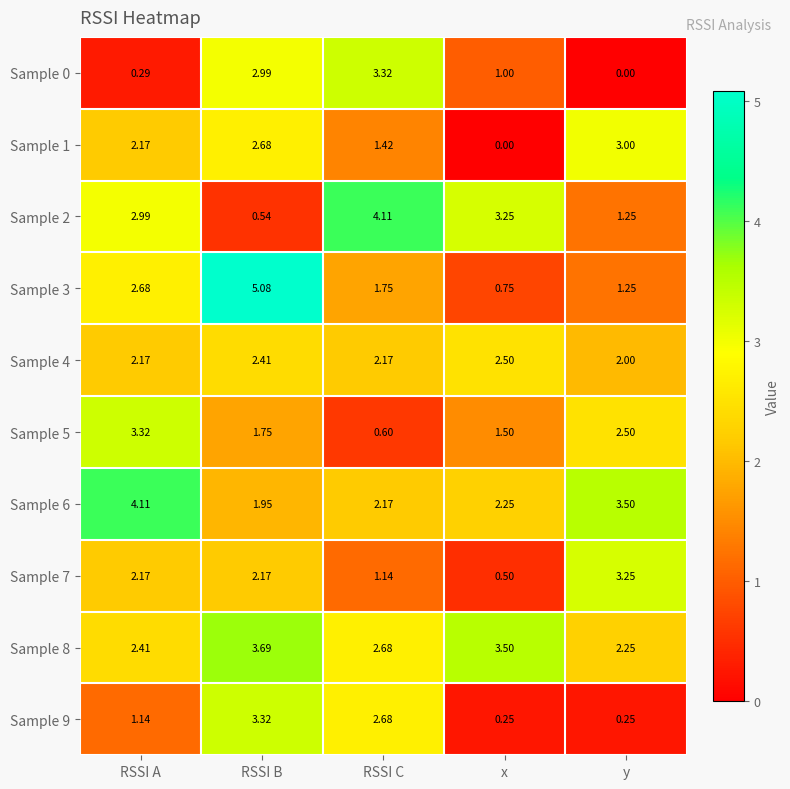

Which series has the widest spread of values?

Sample 3